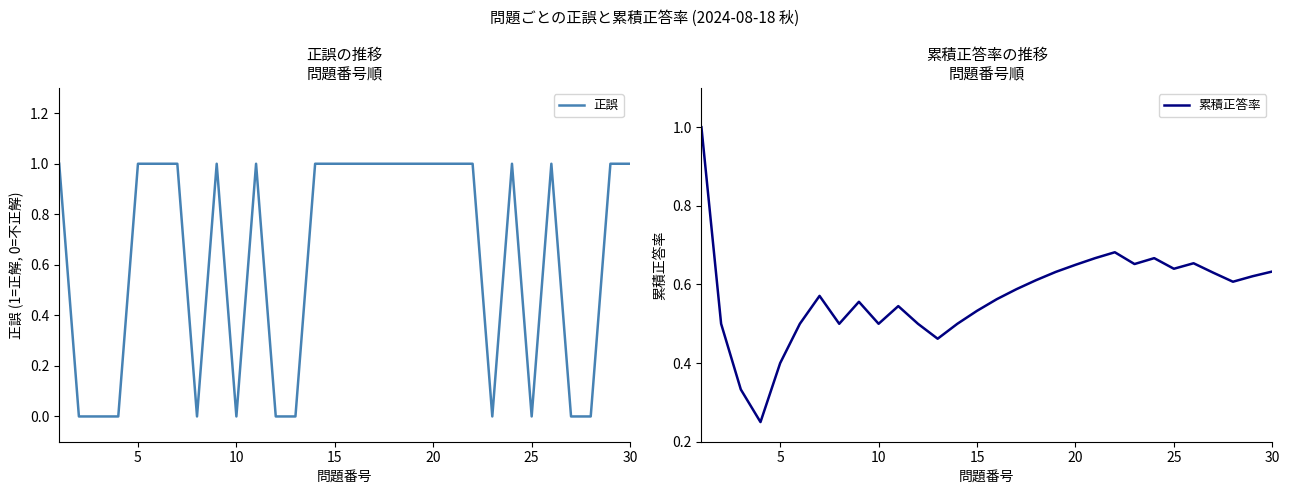

Which series has the largest total across all categories?

正誤